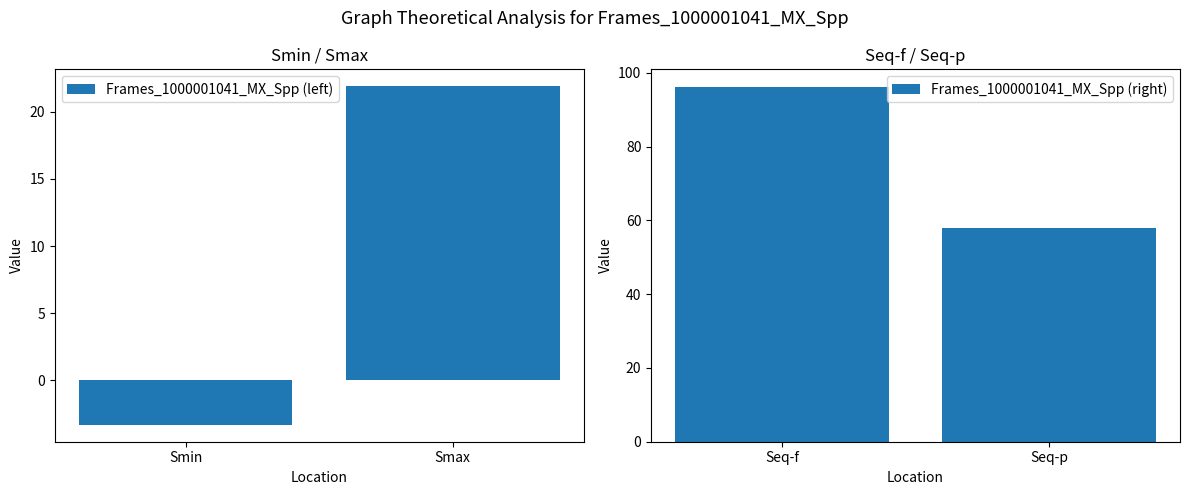

What is the average value of the Frames_1000001041_MX_Spp (right) series?

77.0